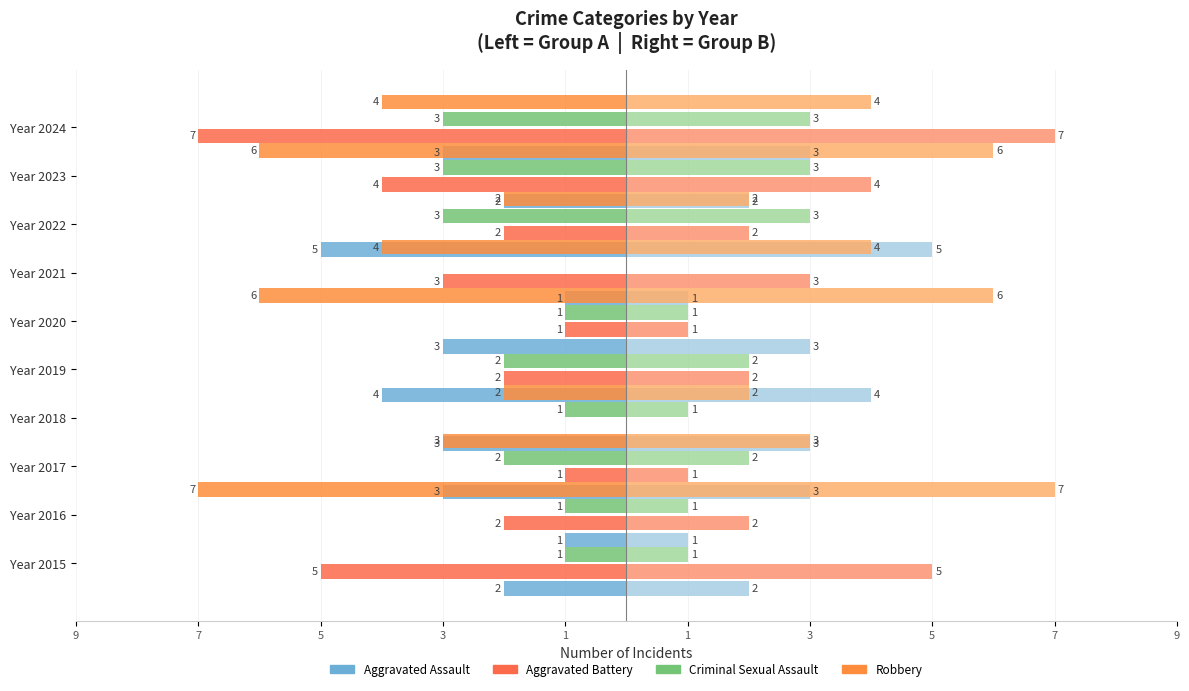

What is the sum of all Aggravated Battery values?

-27